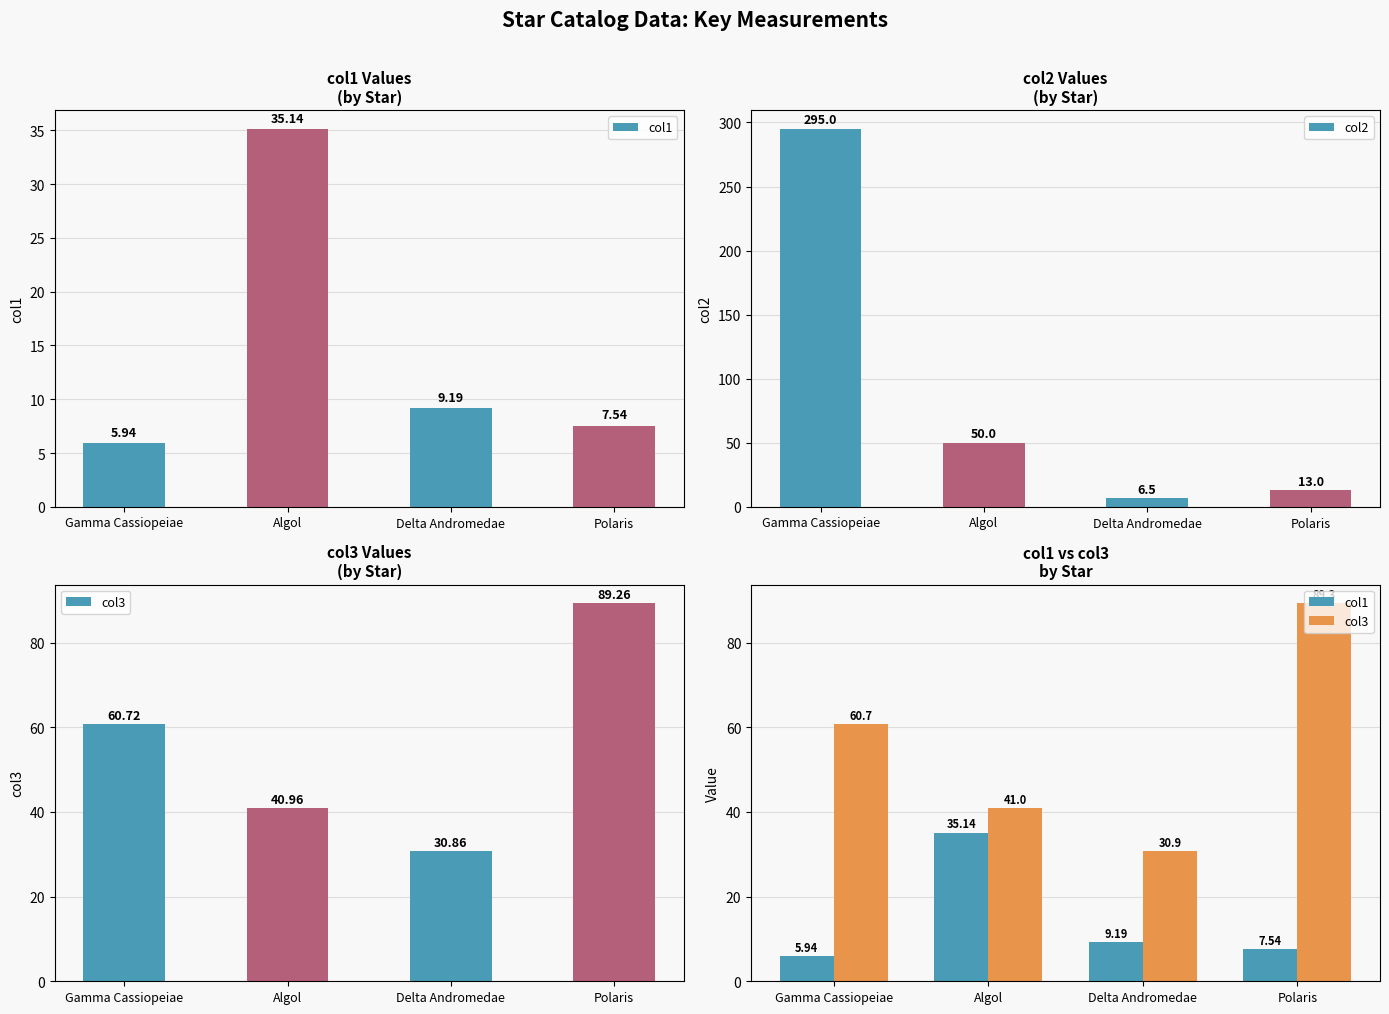

What is the difference between the highest and lowest values at Algol?

14.9